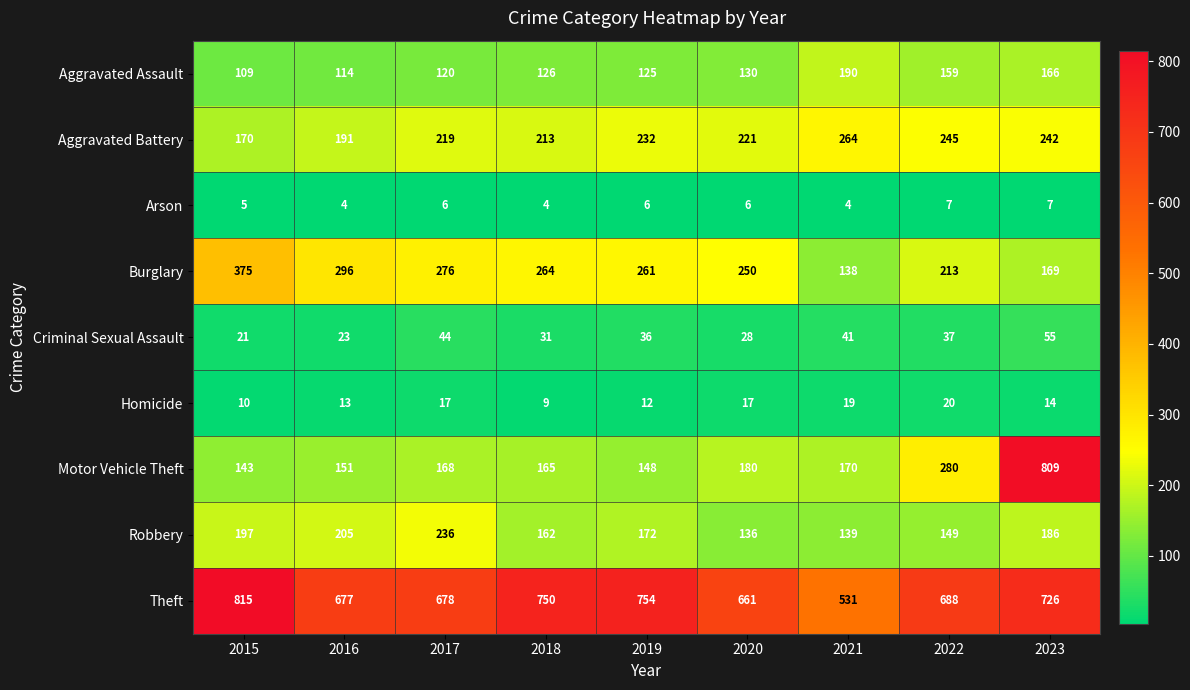

Where is Homicide nearest to the value 14?

2023